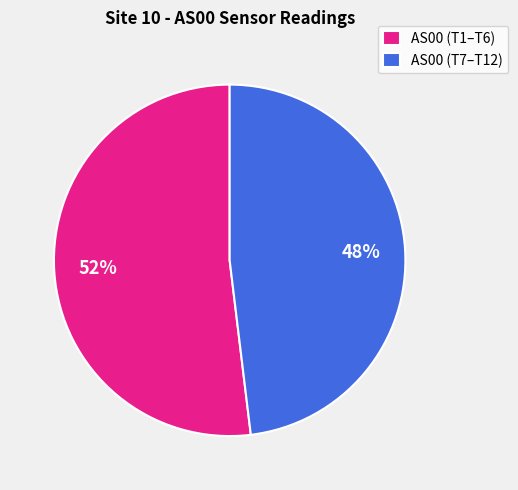

How many segments does this pie chart have?

2